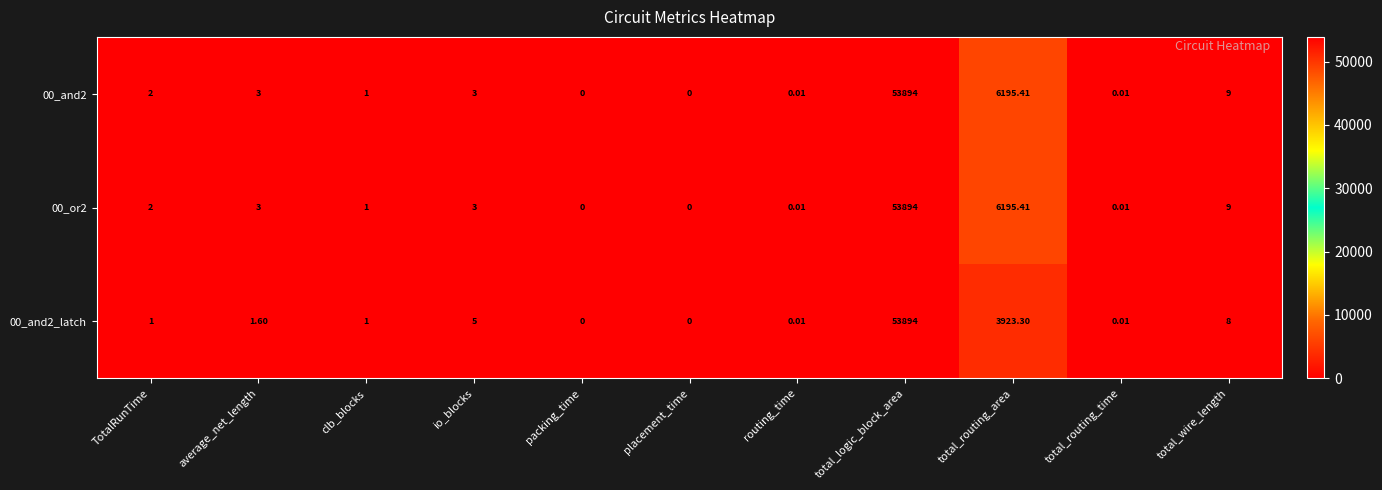

At which category is the sum across all series the highest?

total_logic_block_area